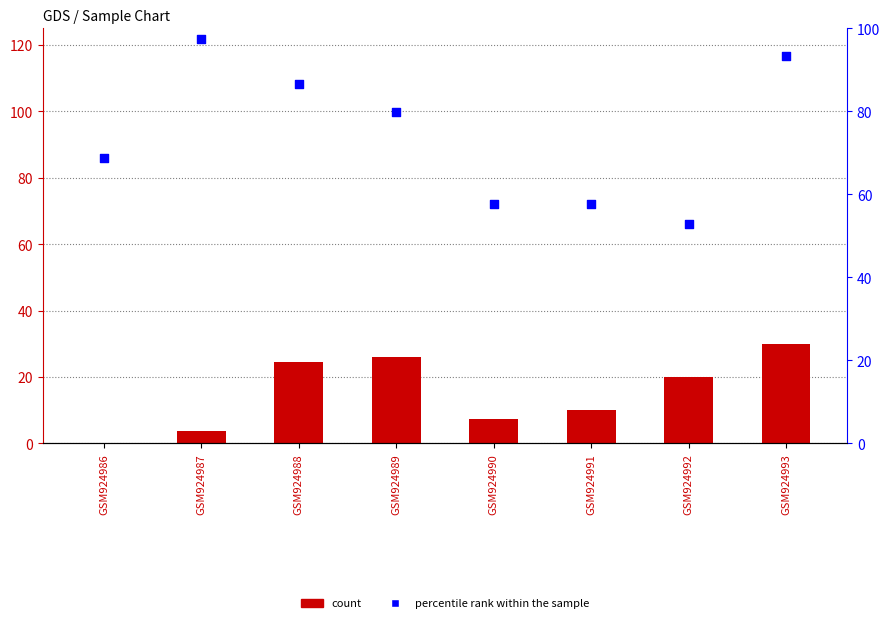

What is the total value across all series at GSM924992?

72.9